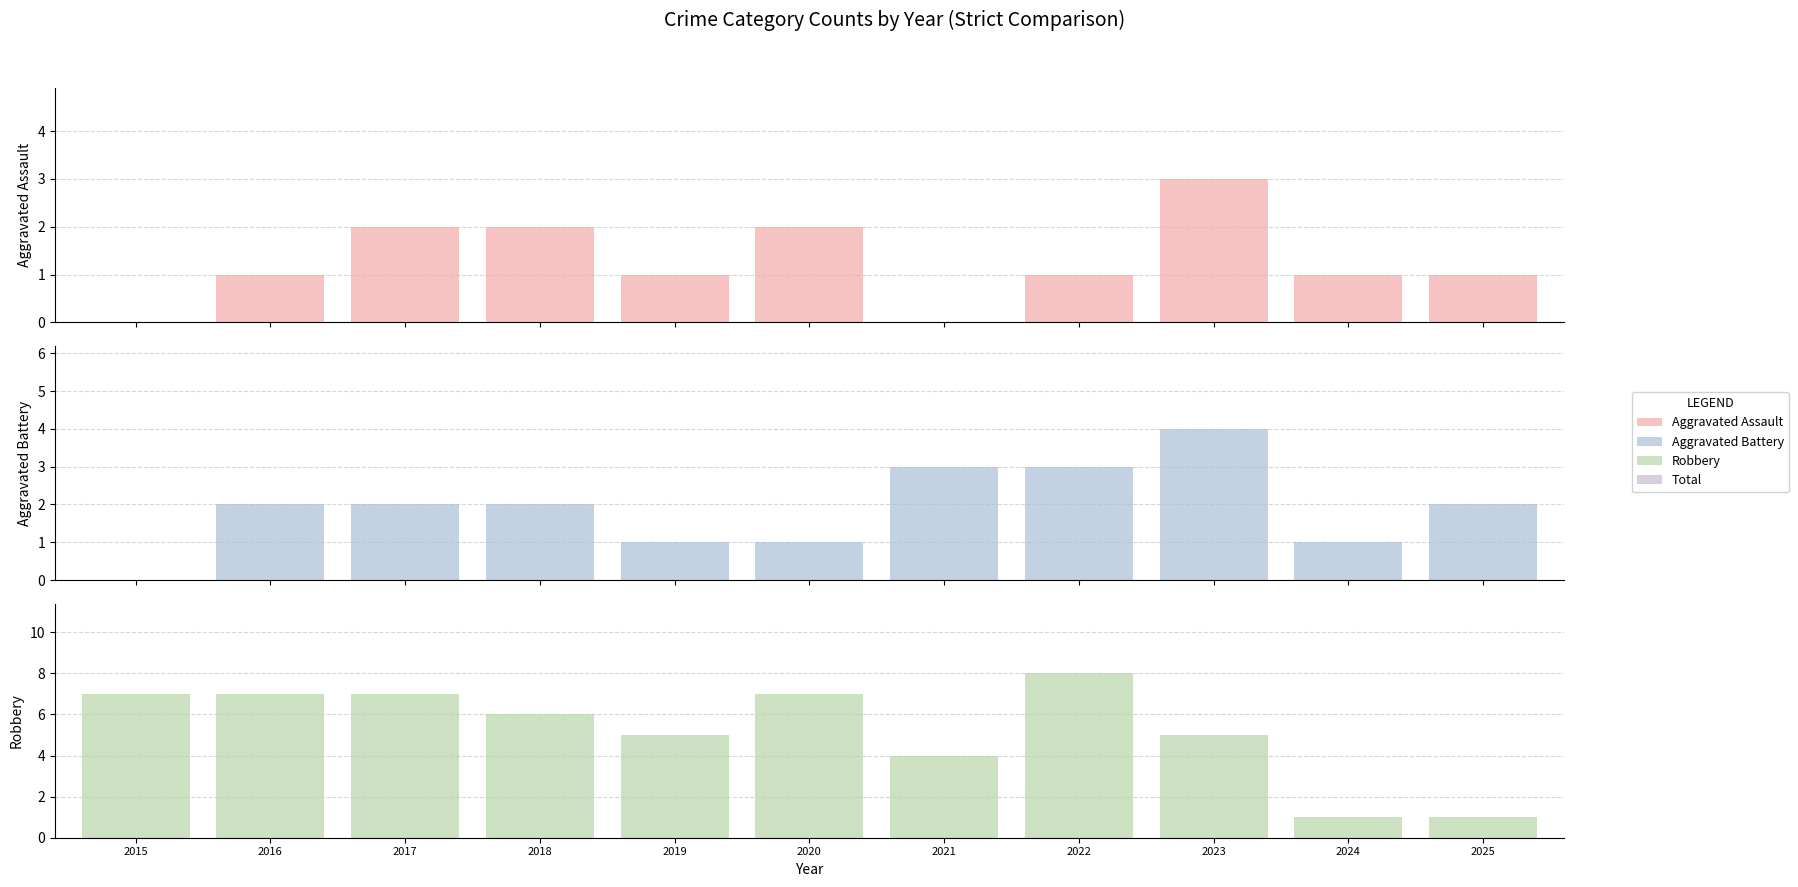

What is the maximum value for Aggravated Assault?

3